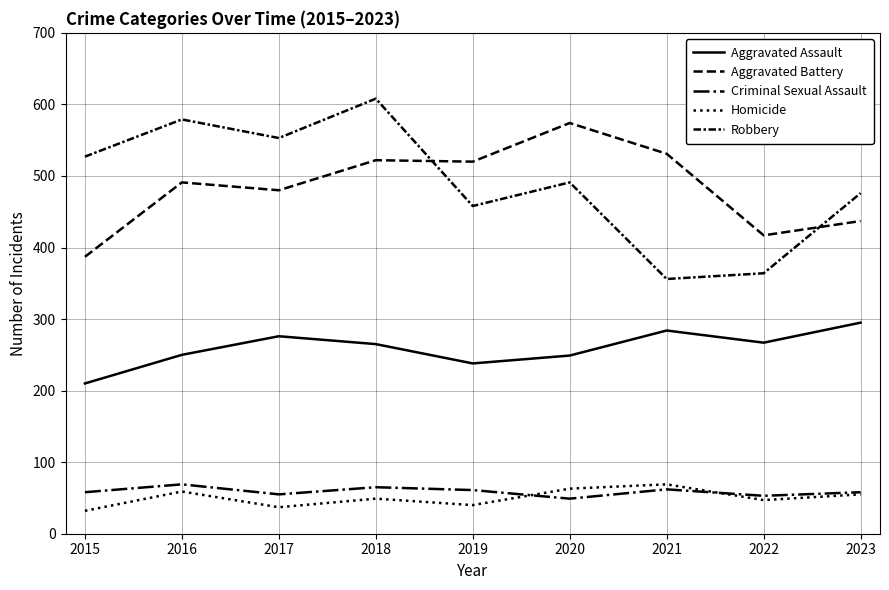

What is the total value across all series at 2020?

1426